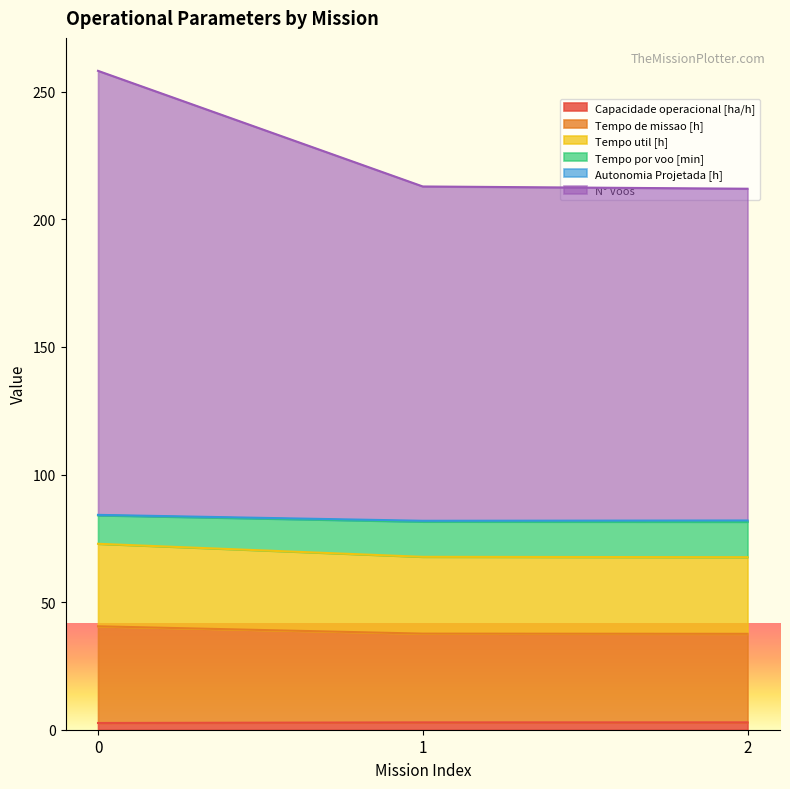

Does the chart display data point markers on the line(s)?

No